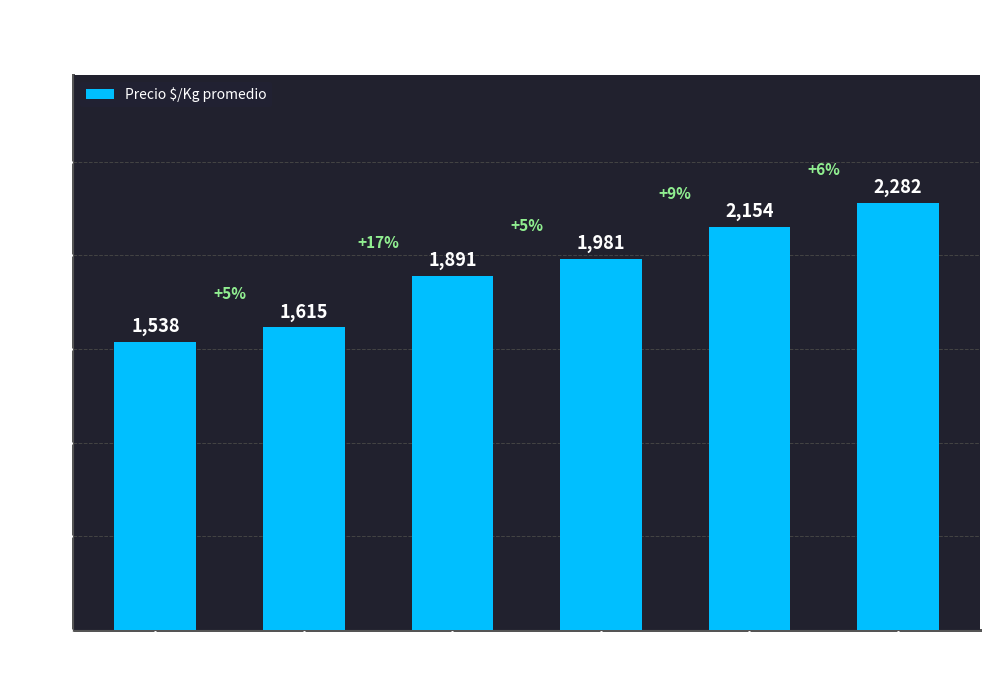

What is the change in value from $28,000 to $30,000?

+128